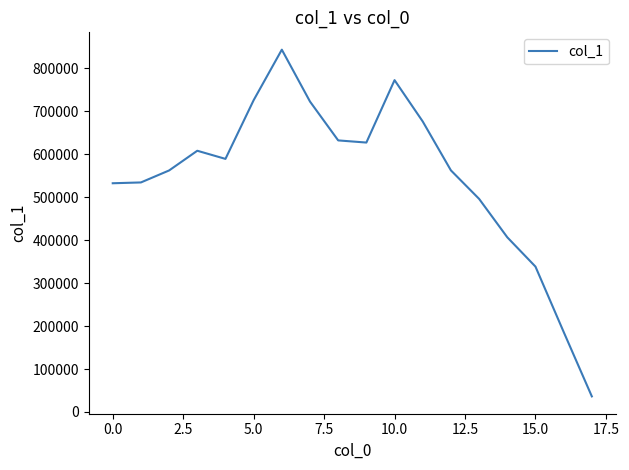

What is the difference between the maximum and minimum values?

807233